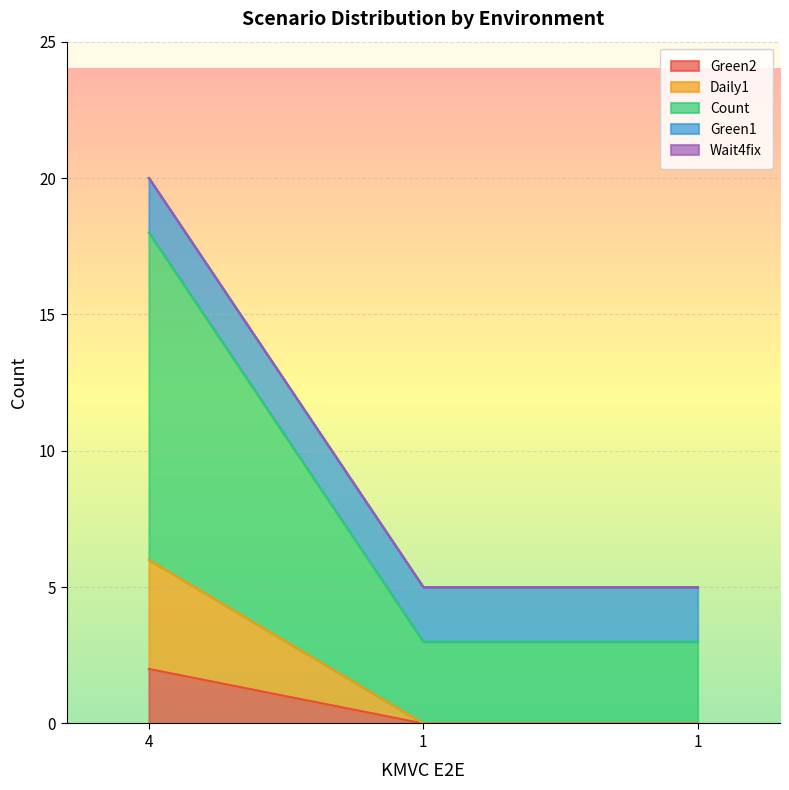

Which label corresponds to the largest value in the chart?

4